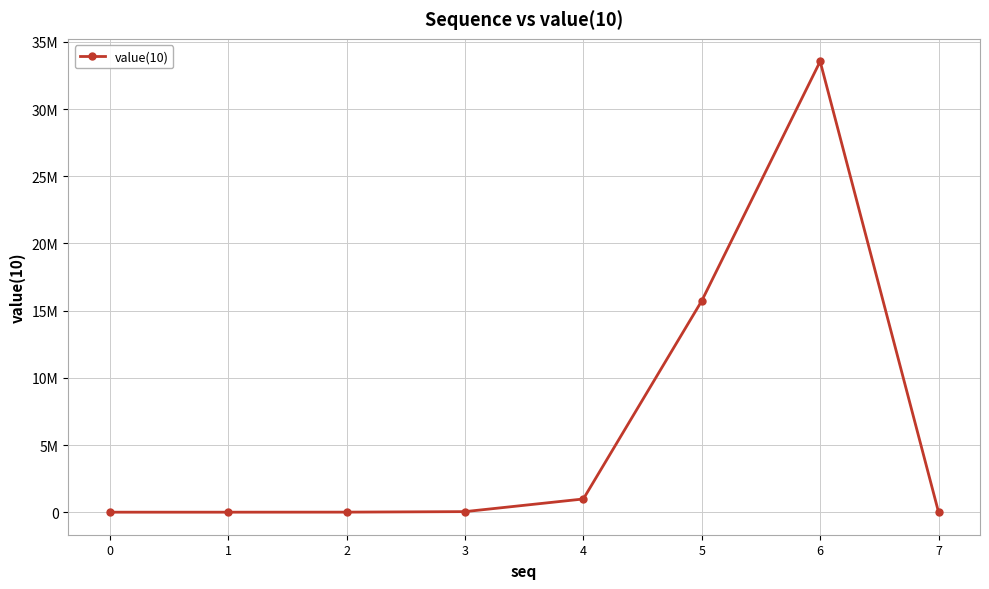

Does the chart have visible grid lines?

Yes